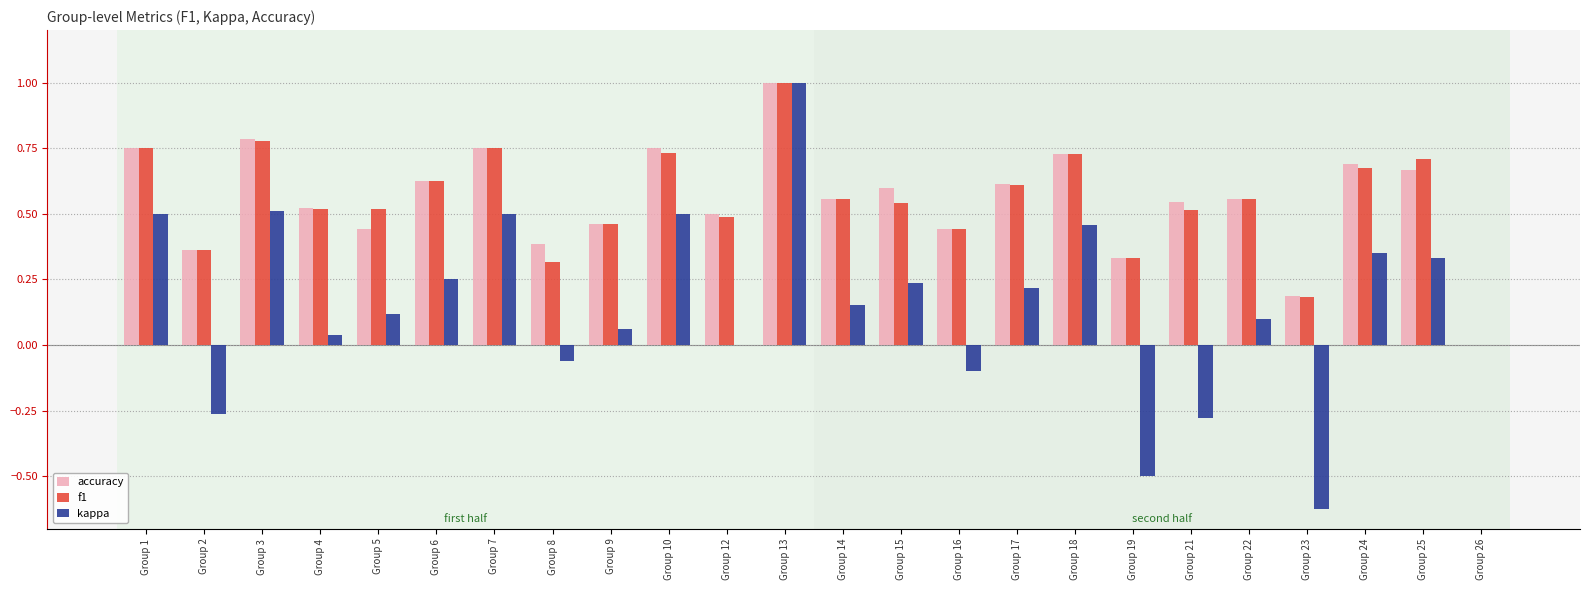

How many data points in f1 are above 0?

23